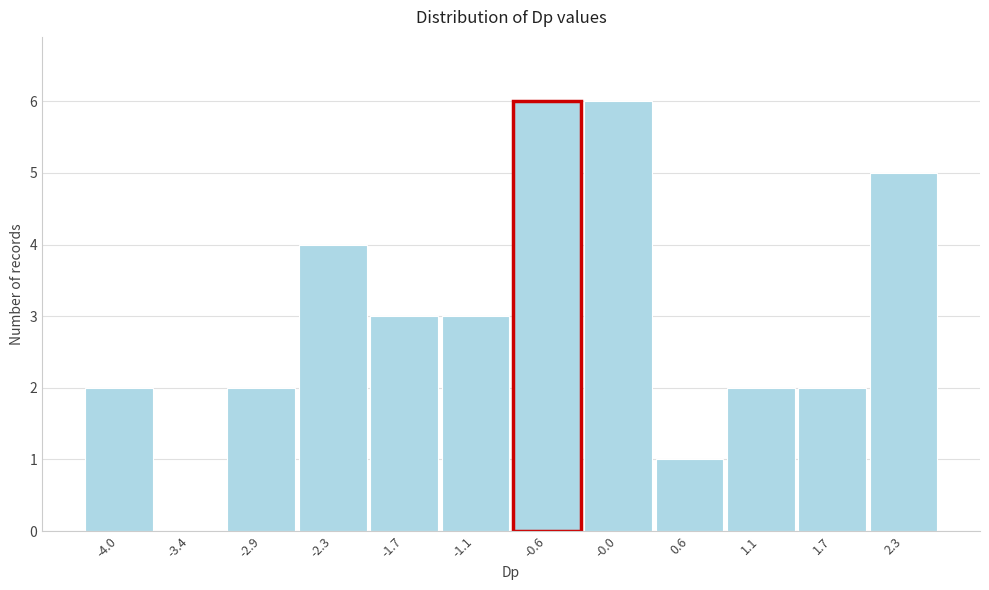

How tall is the bar that spans -2.0 to -1.4 on the x-axis? Neither the bar edges nor the heights are printed on the chart, so give them approximately, as read against the axes.

3